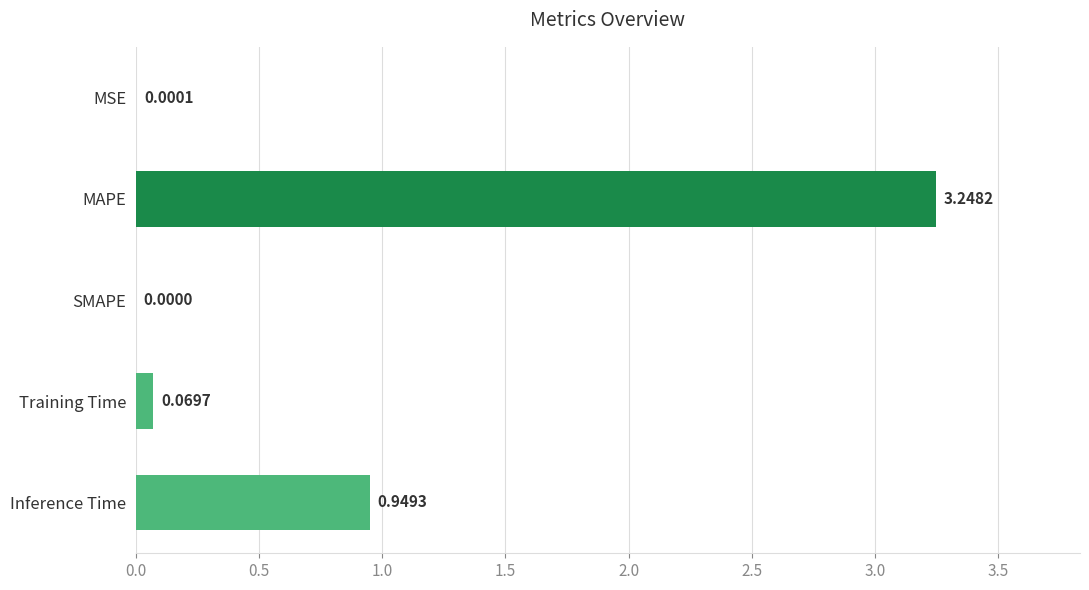

Where is the data nearest to the value 1?

Inference Time